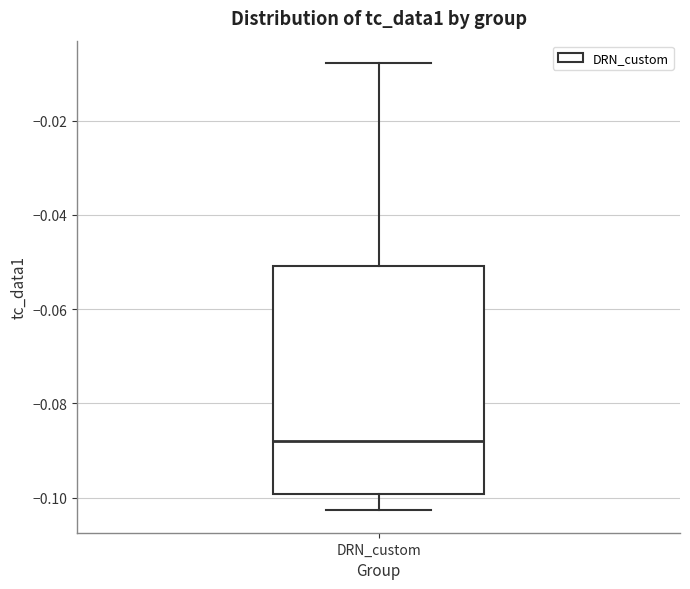

Read this box plot against the y-axis: the position of the median line, the range covered by the box, and the ends of both whiskers. The values are not printed on the chart, so give them approximately, as read against the axis.

median -0.088, box -0.100 to -0.050, whiskers -0.102 to -0.008